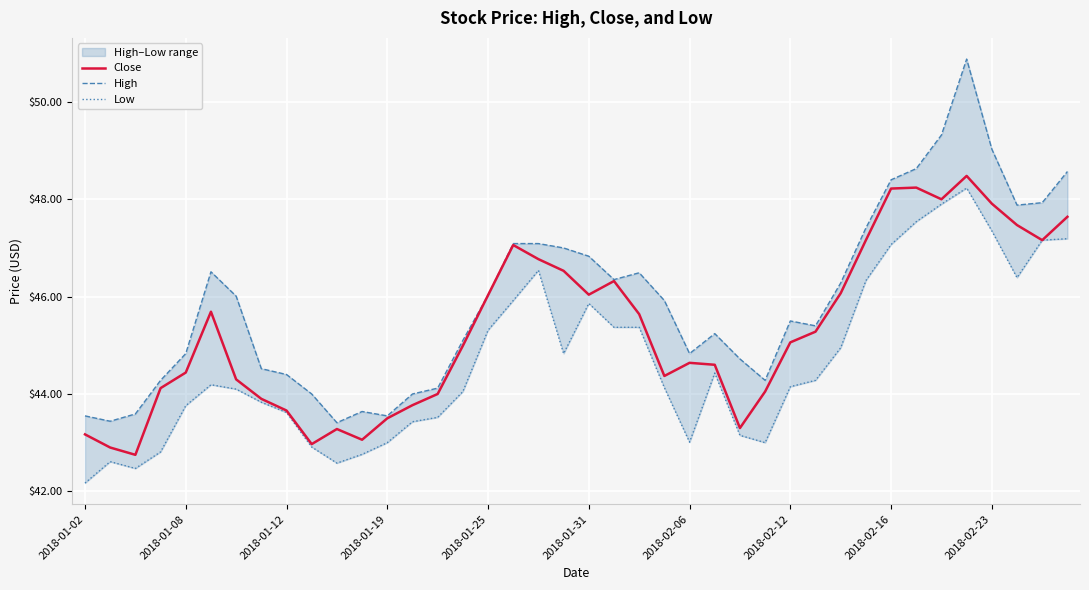

What is the maximum value for Close?

48.5